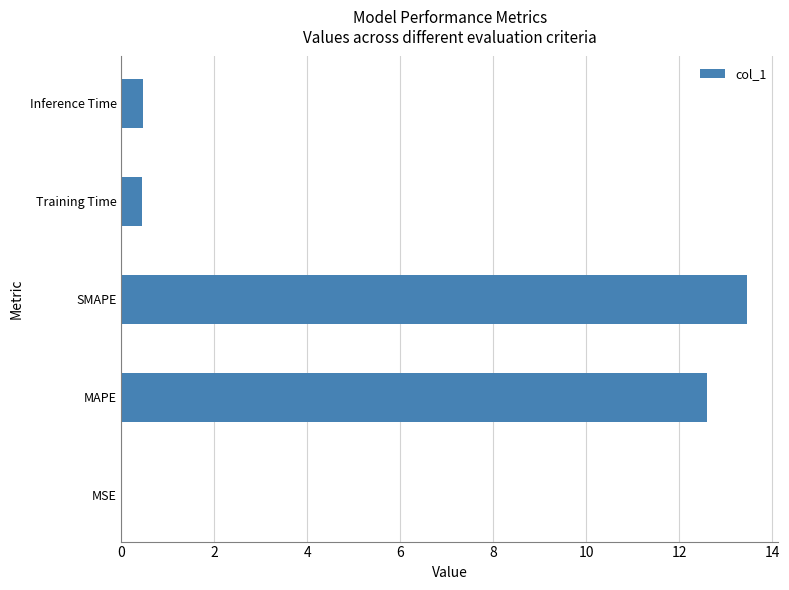

Is it true that the value at MSE is 0.0?

True